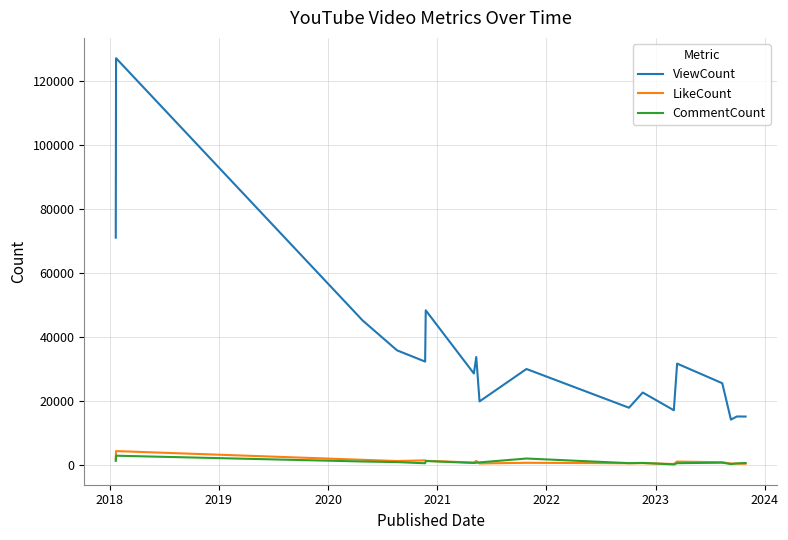

True or false: ViewCount and CommentCount intersect in this chart.

False